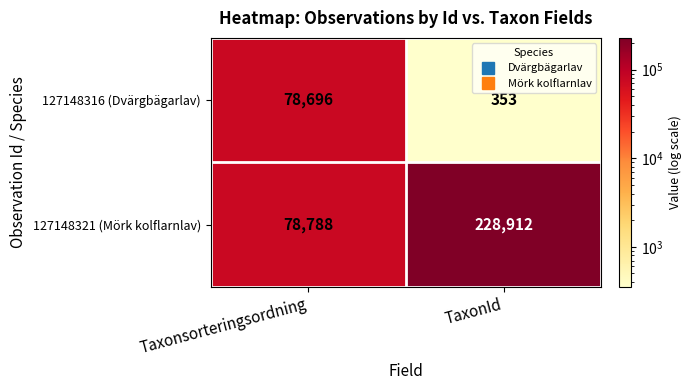

Which series has the largest total across all categories?

127148321 (Mörk kolflarnlav)